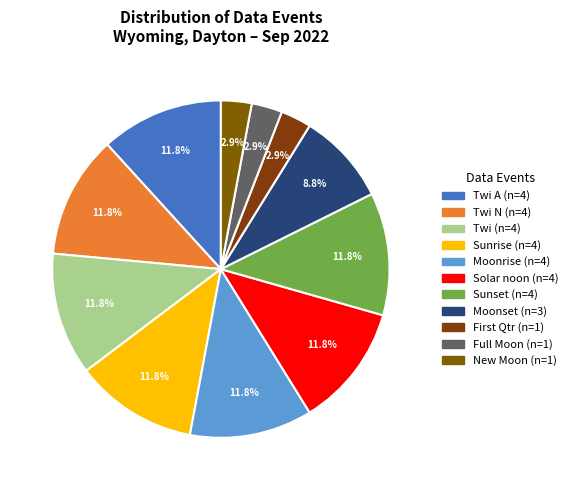

How many slices are in this pie chart?

11